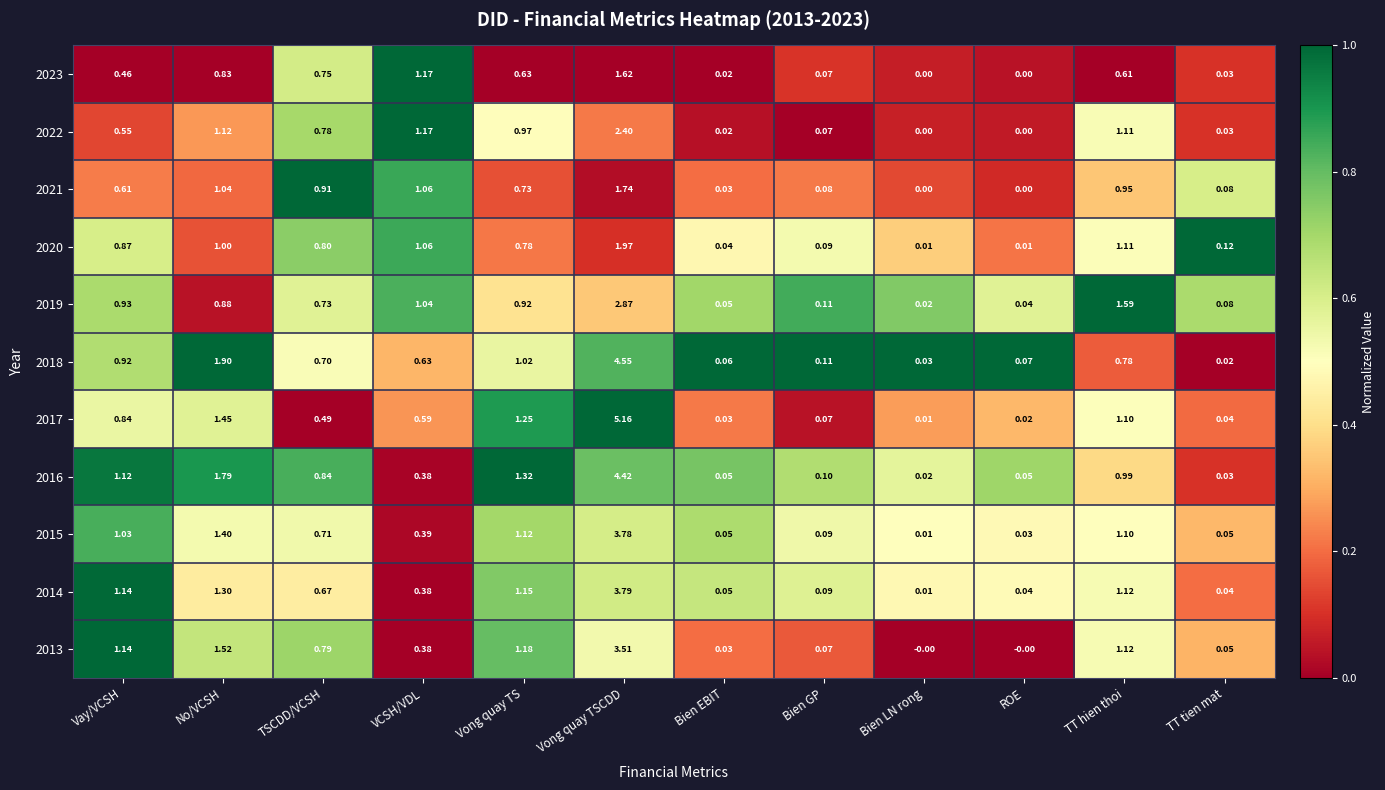

Which series has the largest total across all categories?

2016